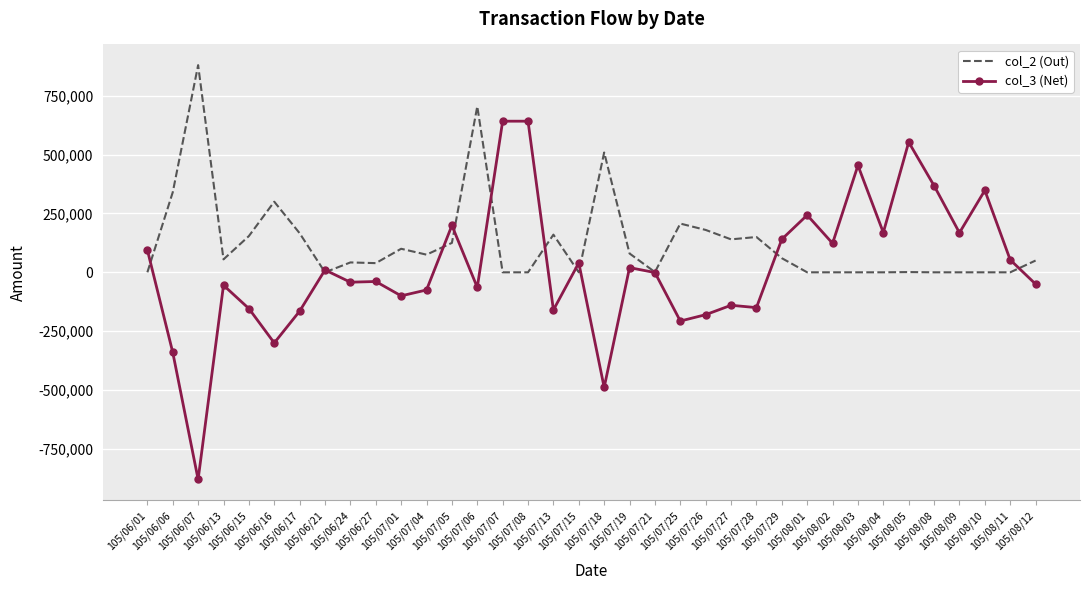

True or false: col_3 (Net) has more than 1 interior local peaks.

True